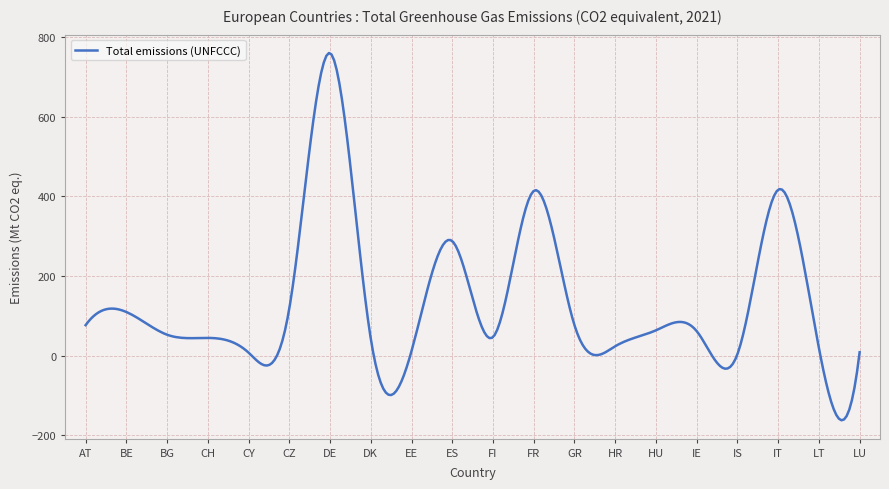

What is the average value?

134.0